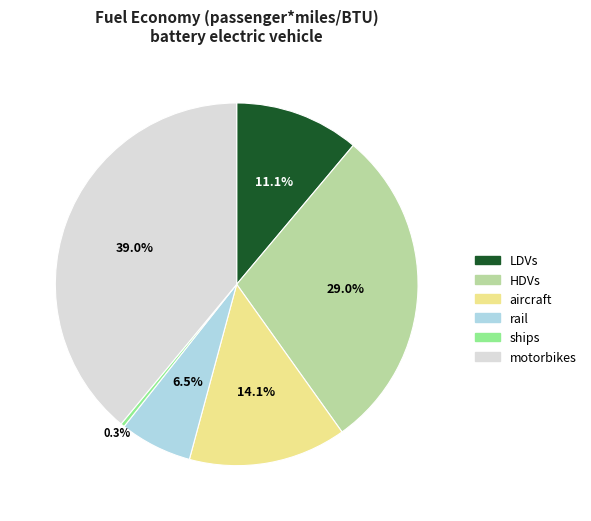

How many segments does this pie chart have?

6